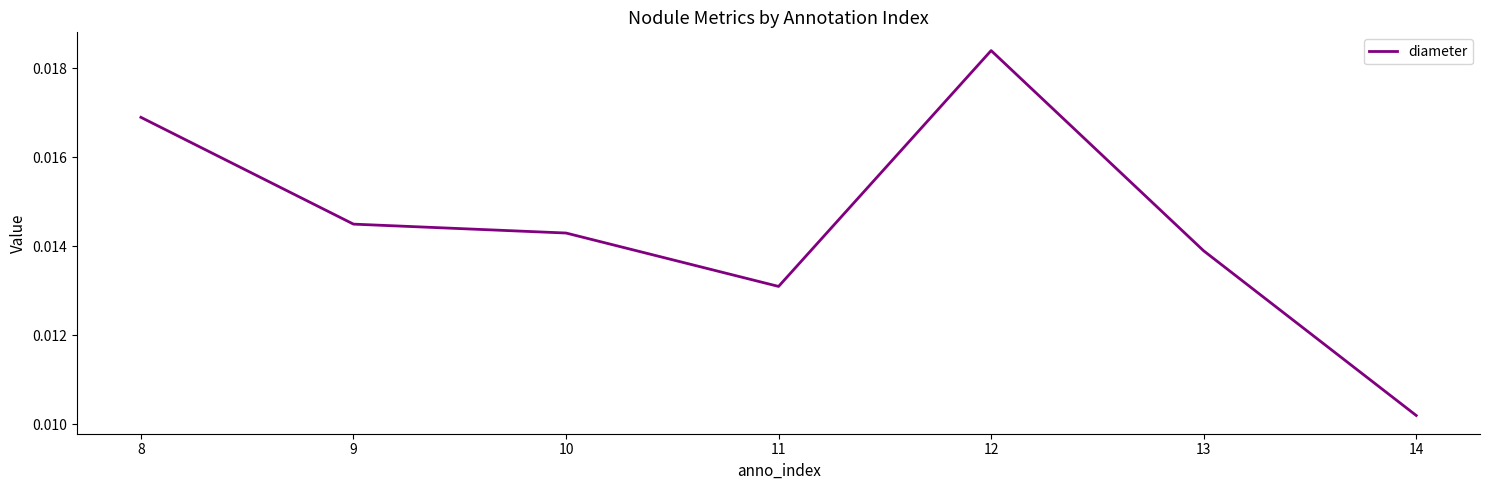

True or false: the data has more than 2 interior local peaks.

False